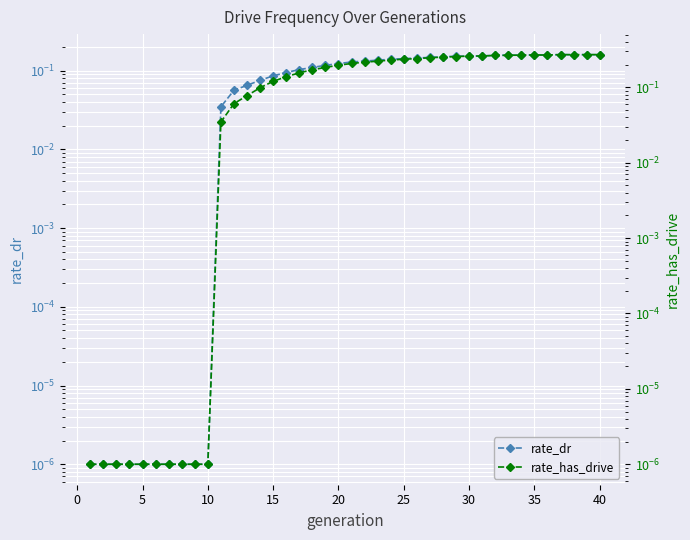

At which category does rate_has_drive reach its first local valley?

35